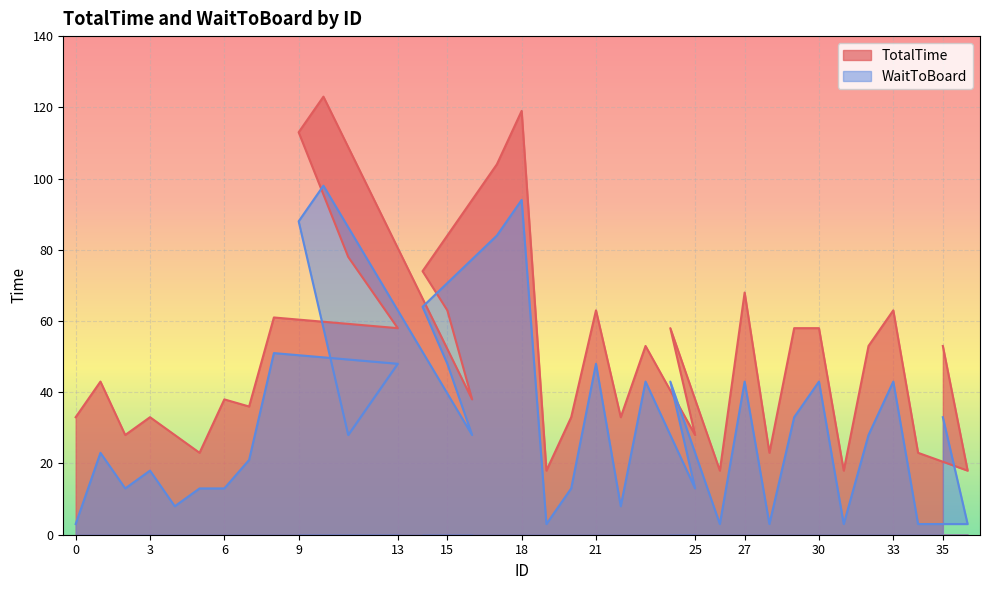

Is the value of WaitToBoard at 22 greater than the value of TotalTime at 1?

No